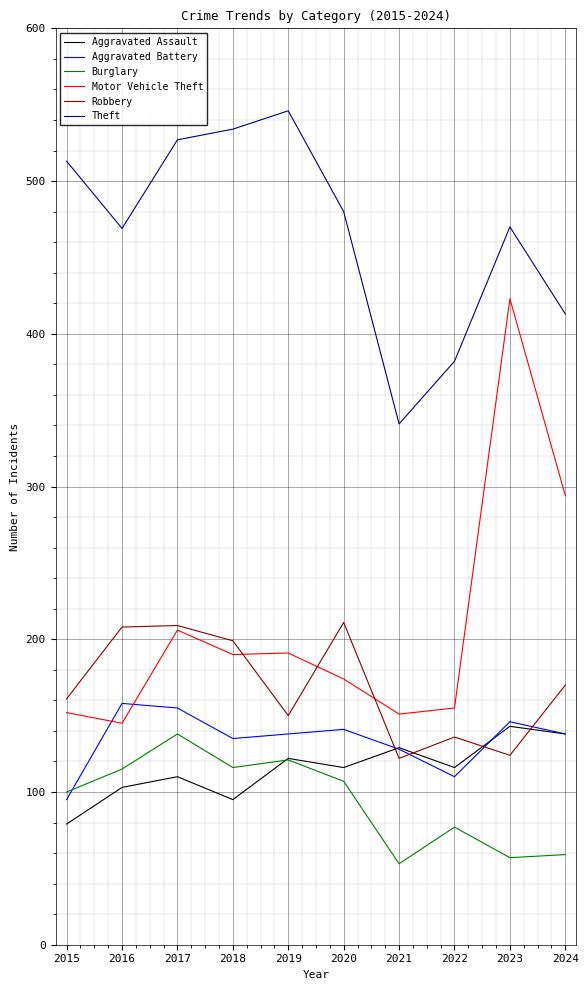

True or false: Robbery and Theft cross at least once.

False